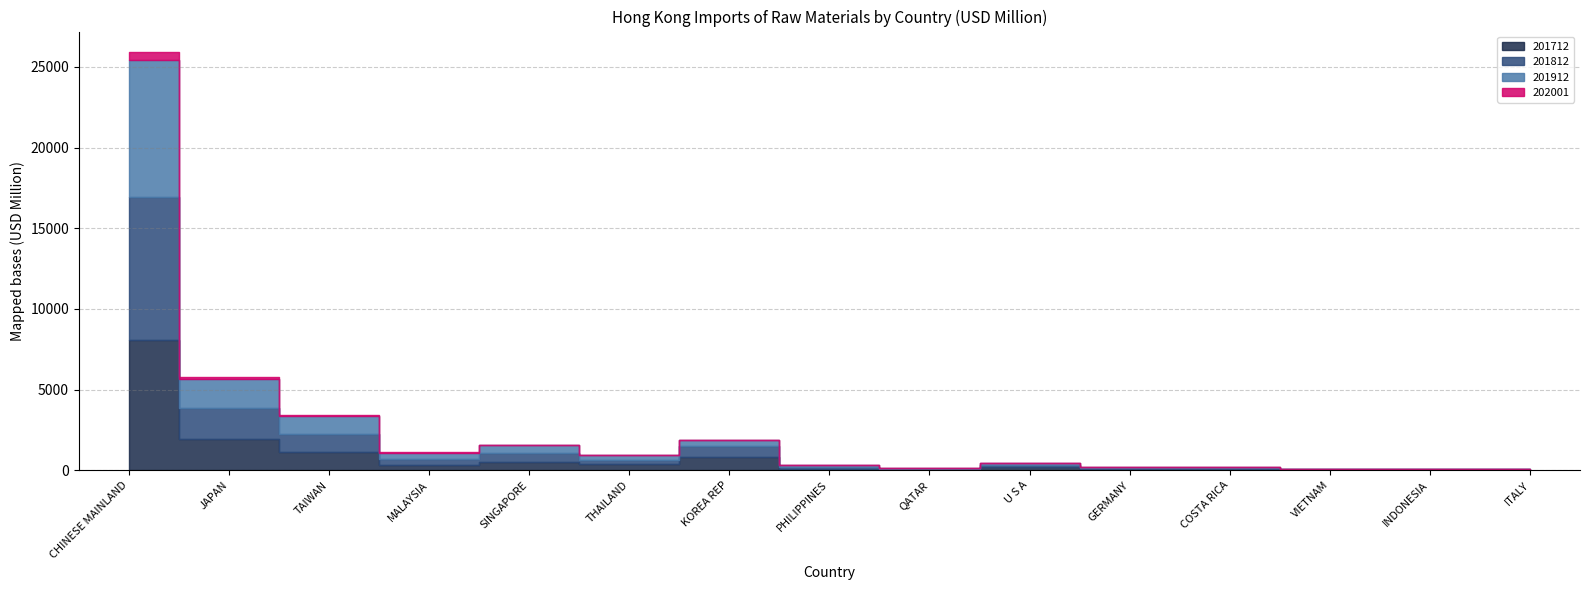

Reading left to right, list all the values displayed in this chart.

201712: 8048.1	1907.3	1156.7	341.9	526.5	368.4	833.9	102.3	9.1	180.7	82.4	91.2	17.1	27.4	25.6
201812: 8908.5	1954.2	1065.5	372.7	509.3	291.3	667.5	111.1	52.9	148.4	50.0	51.1	31.6	25.9	23.6
201912: 8467.0	1806.0	1138.6	370.9	519.2	275.8	374.6	101.8	73.5	120.0	41.6	43.5	42.6	20.6	19.2
202001: 471.7	91.8	52.7	25.9	24.5	20.7	18.5	10.8	6.6	4.1	3.4	2.1	1.5	1.3	1.3